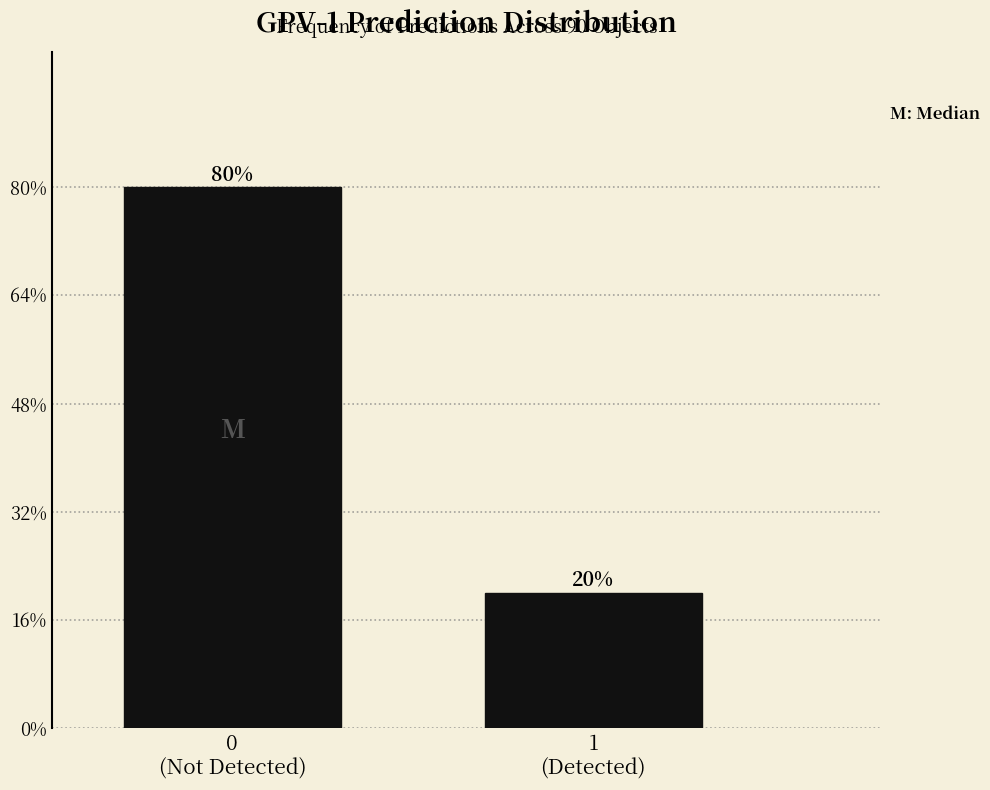

Does the chart contain any negative values?

No